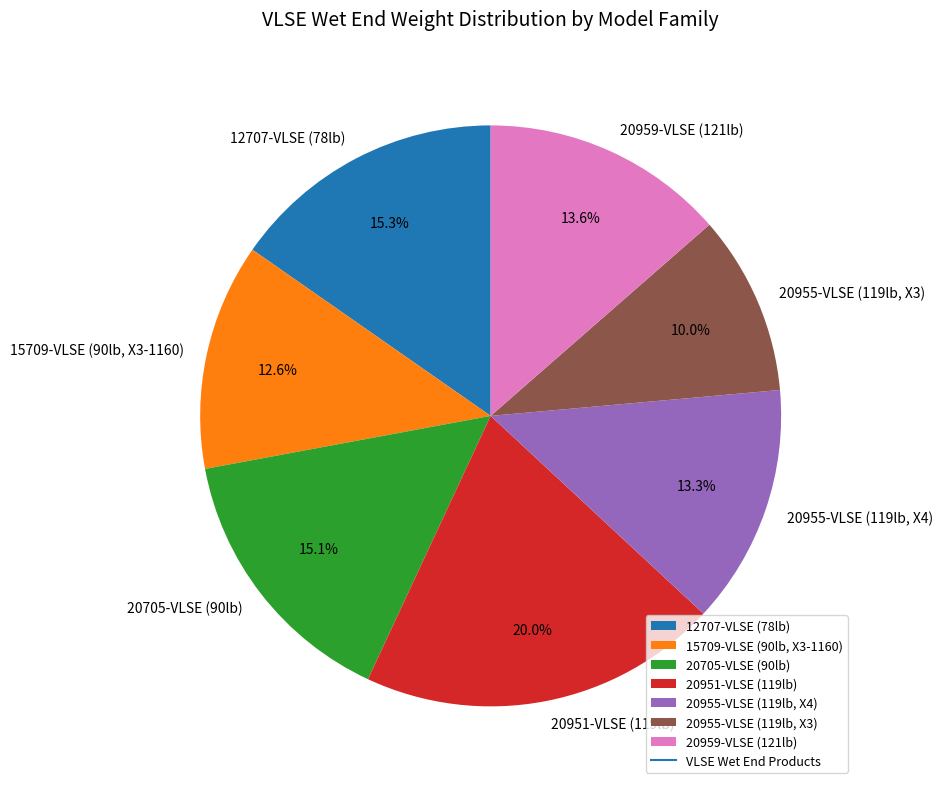

What is the smallest slice in the pie chart?

20955-VLSE (119lb, X3)